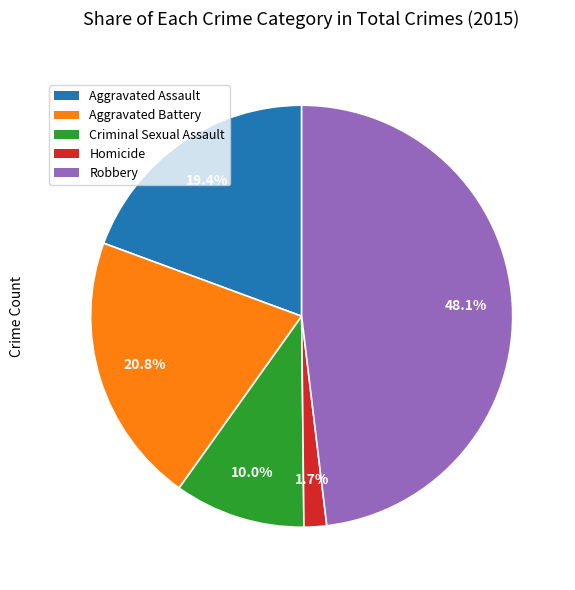

How many segments does this pie chart have?

5